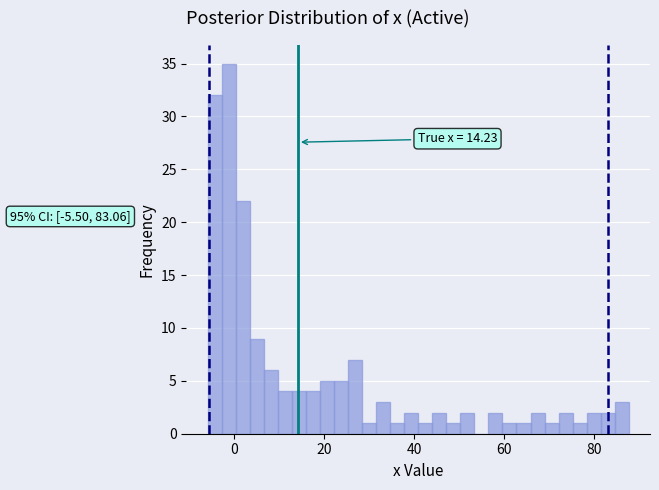

Read against the x-axis, roughly where is the centre of the tallest bar?

-2